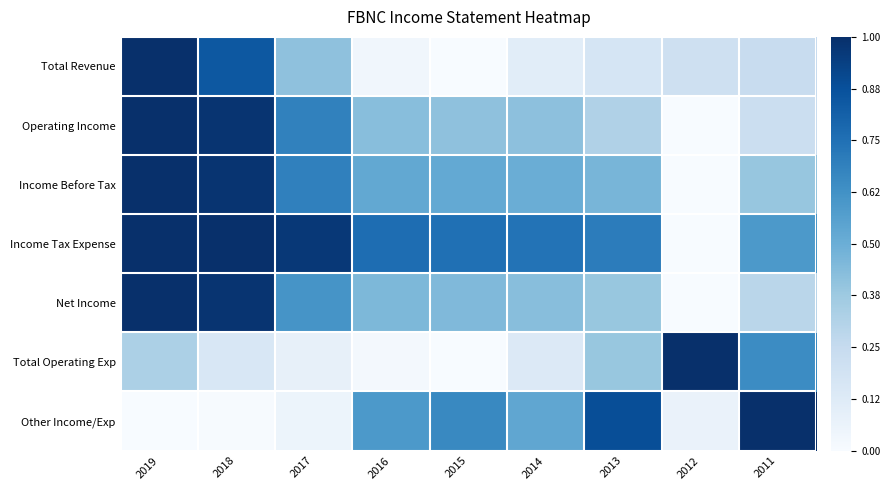

At which category is the sum across all series the highest?

2019